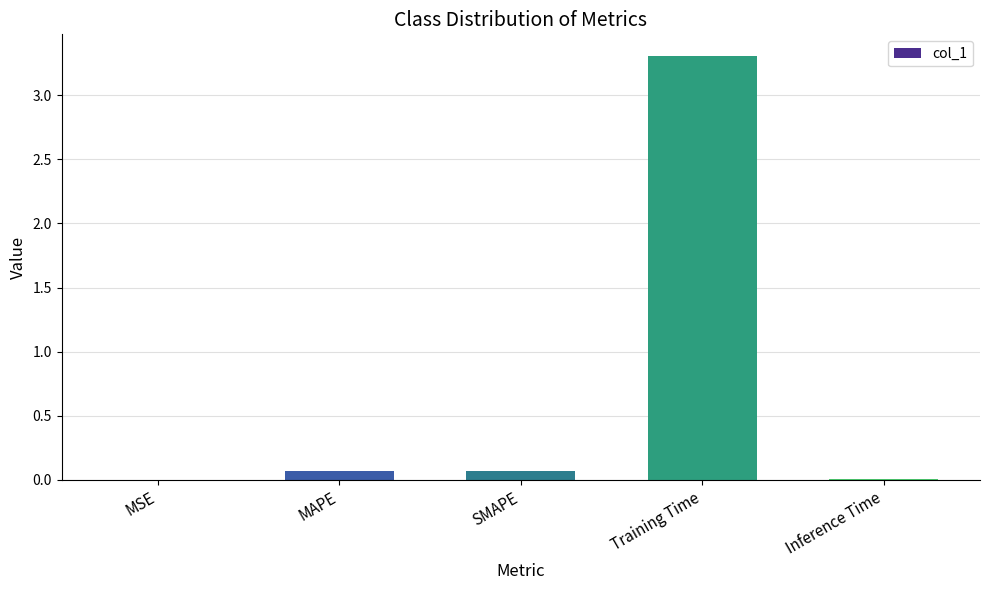

The value at Training Time is 3.3. True or false?

True